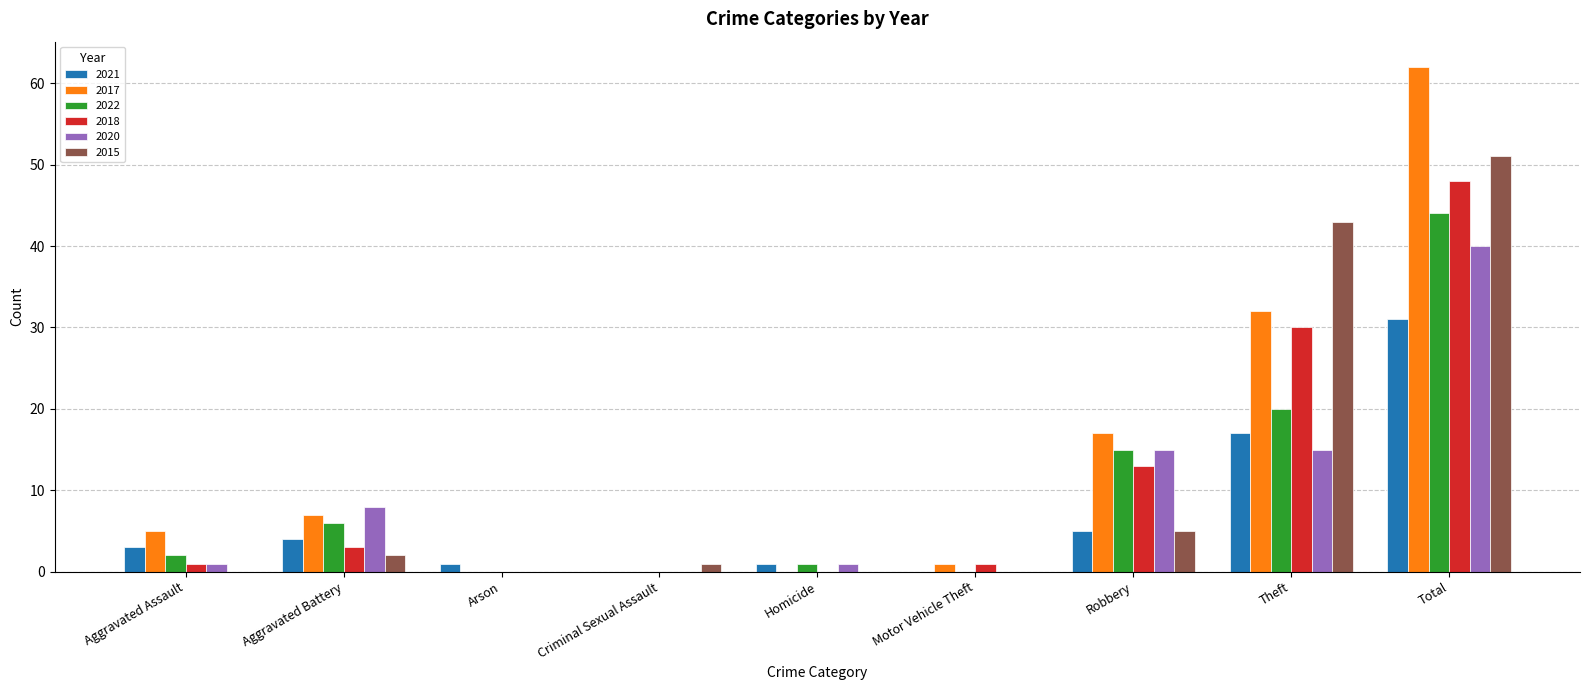

Which category has the highest value across all series?

Total